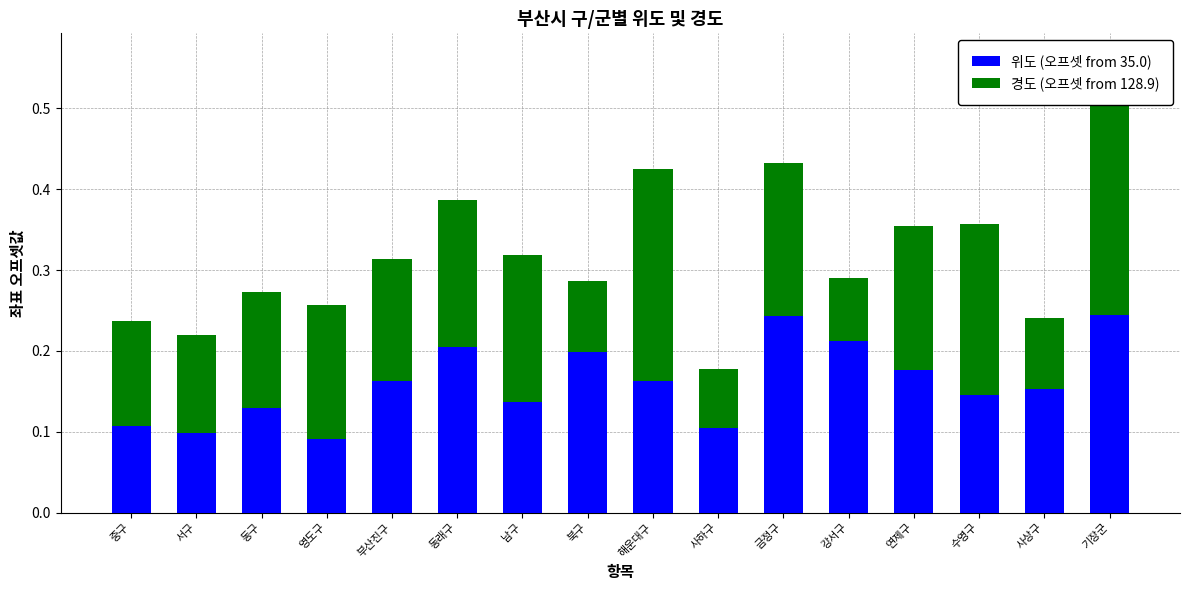

At which label is 경도 (오프셋 from 128.9) closest to 0?

사하구